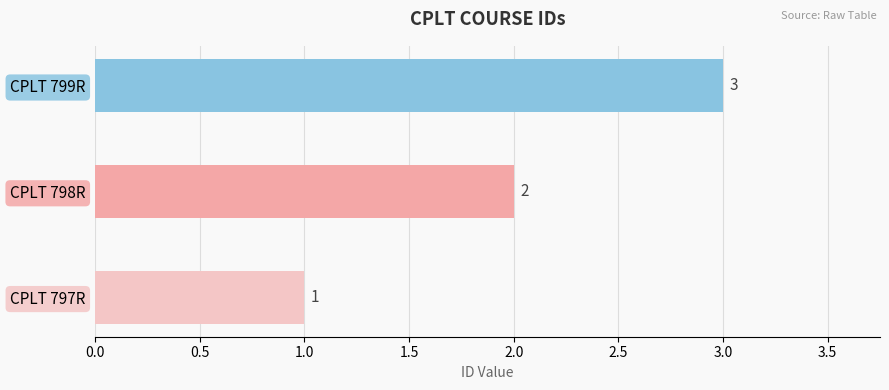

Count the values in the range 1 to 3.

3